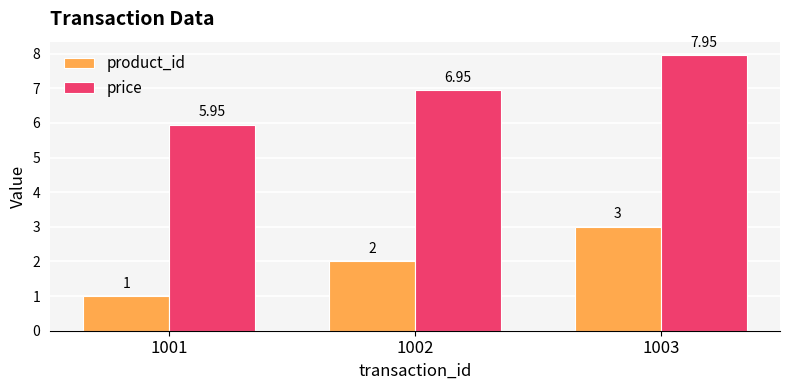

Is the value of price at 1001 greater than the value of product_id at 1003?

Yes